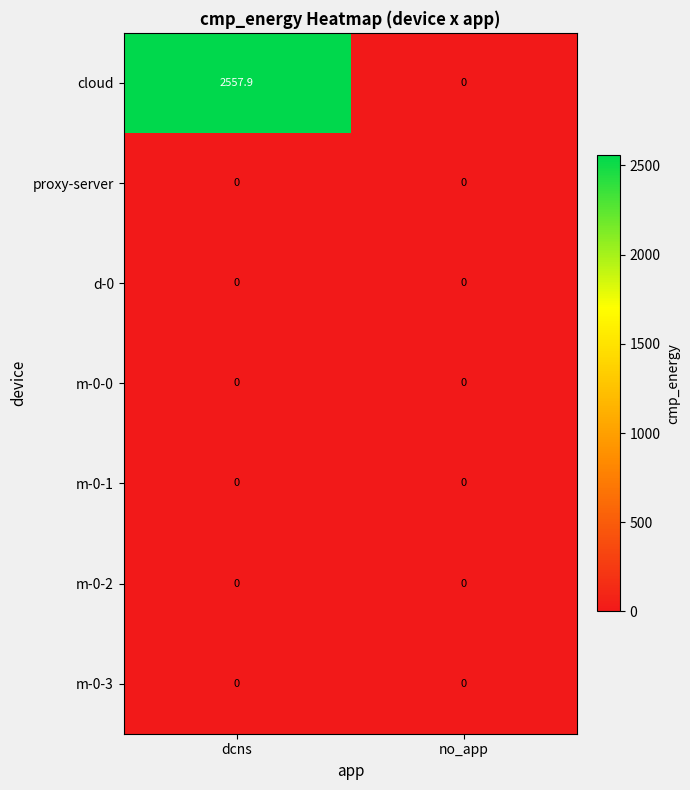

Which series has the largest total across all categories?

cloud